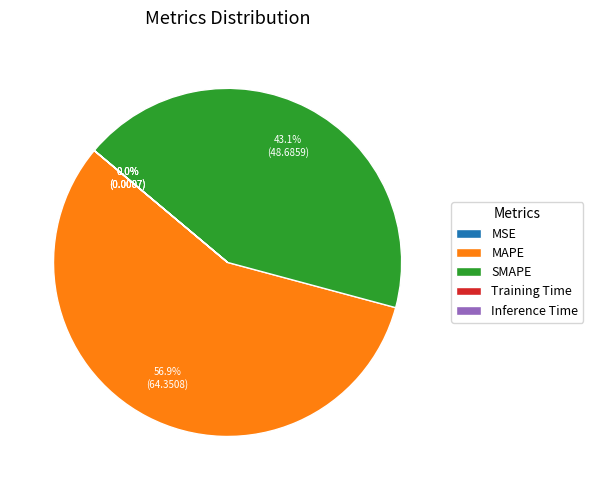

To the nearest percent, what portion does SMAPE represent?

43%